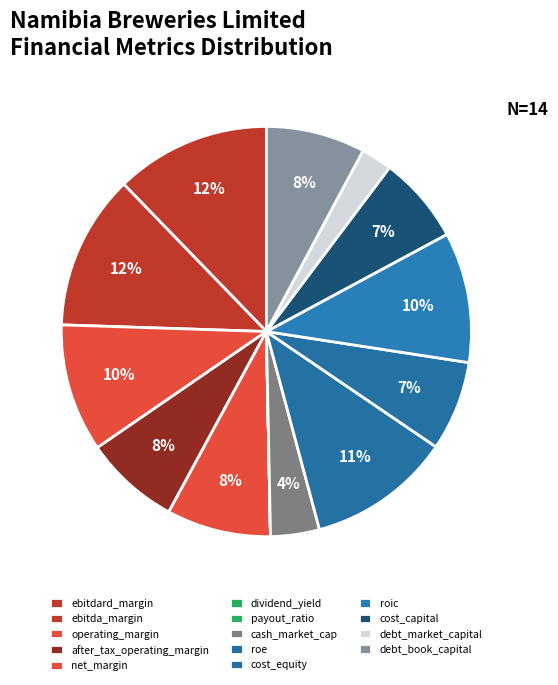

Is there any slice that represents more than half of the pie?

No